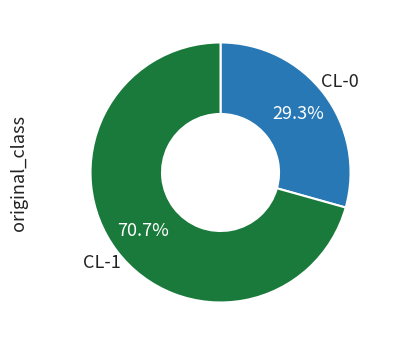

Does any single category account for the majority?

Yes